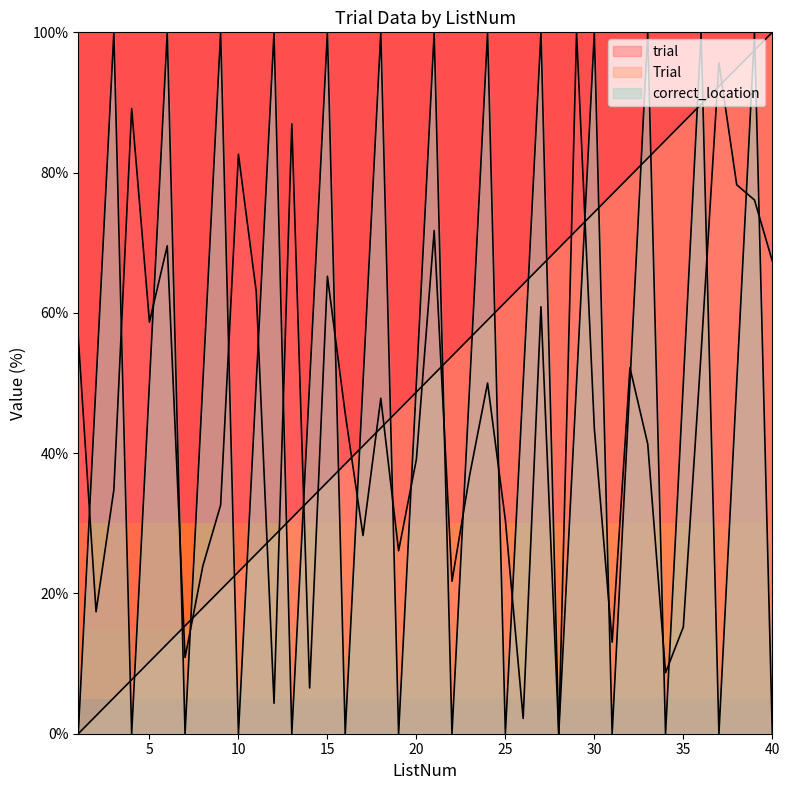

The trial series shows 0.0 at 28. True or false?

True